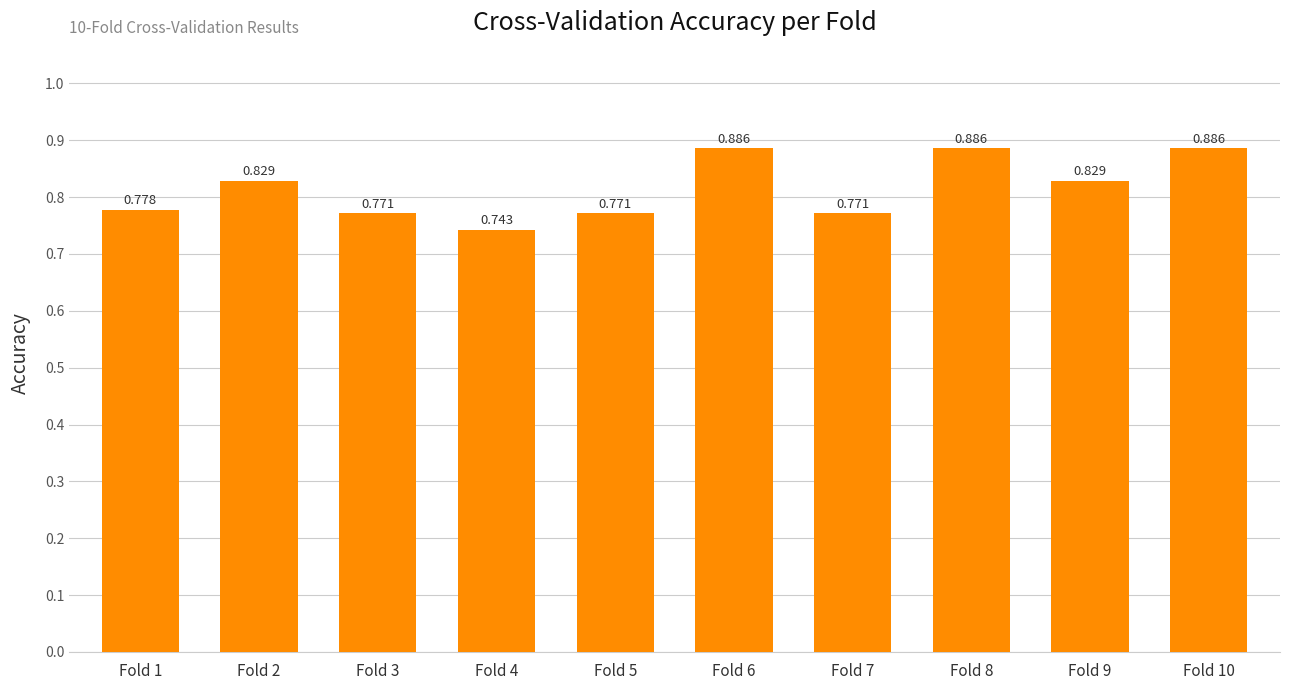

Which category has the lowest value across all series?

Fold 4